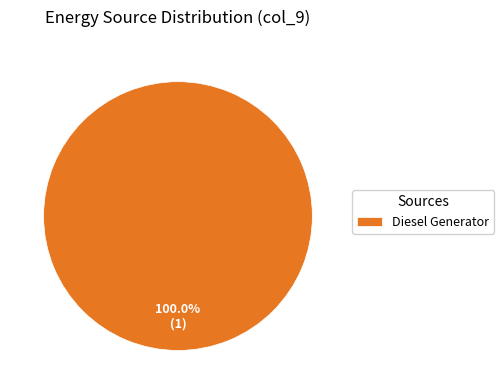

Count the number of slices in the pie.

1